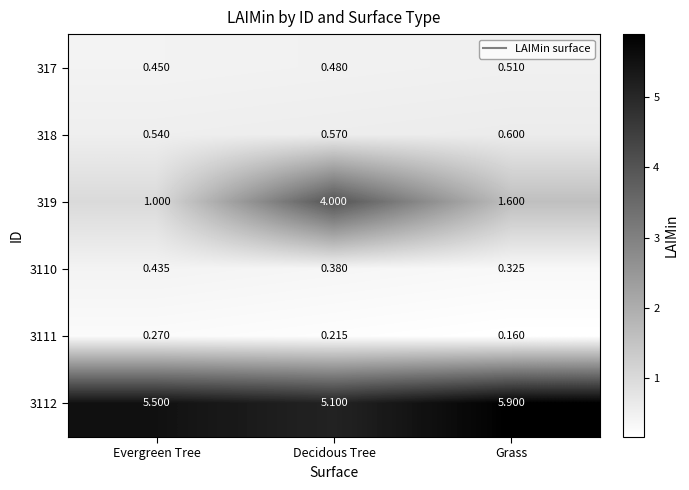

At which category does the chart reach its peak across all series?

Grass